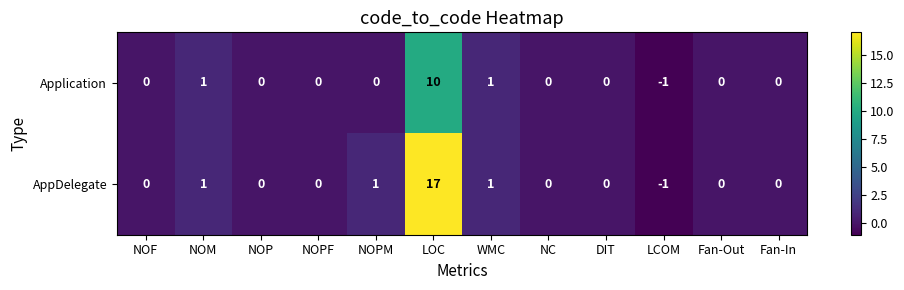

What is the sum of all AppDelegate values?

19